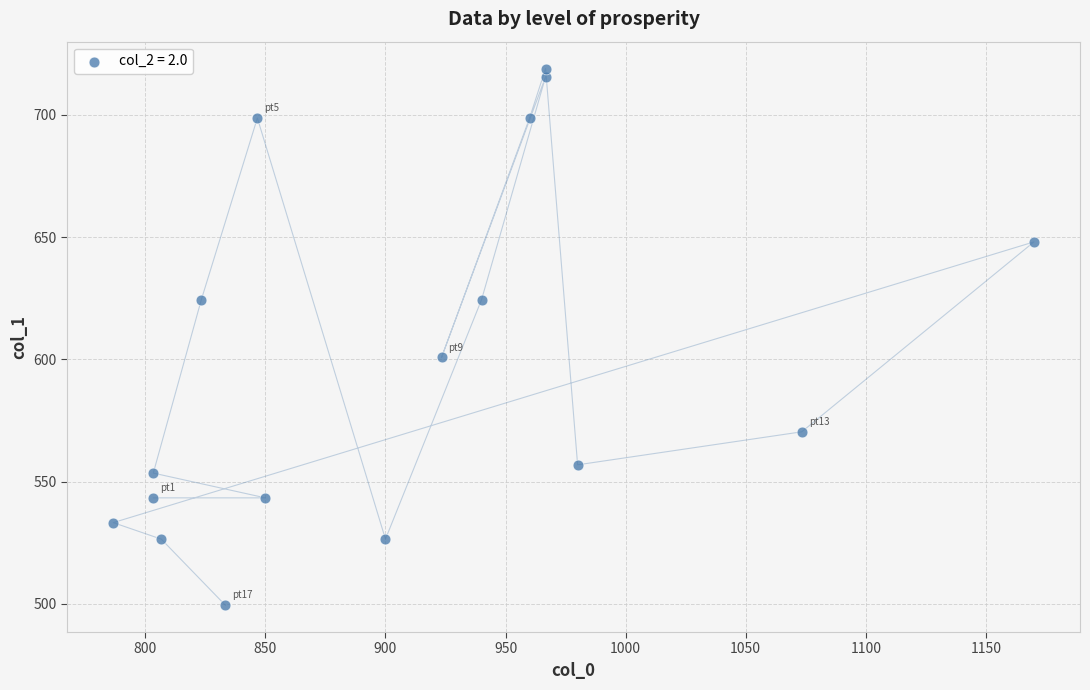

What is the range of Y values (max minus min)?

219.4